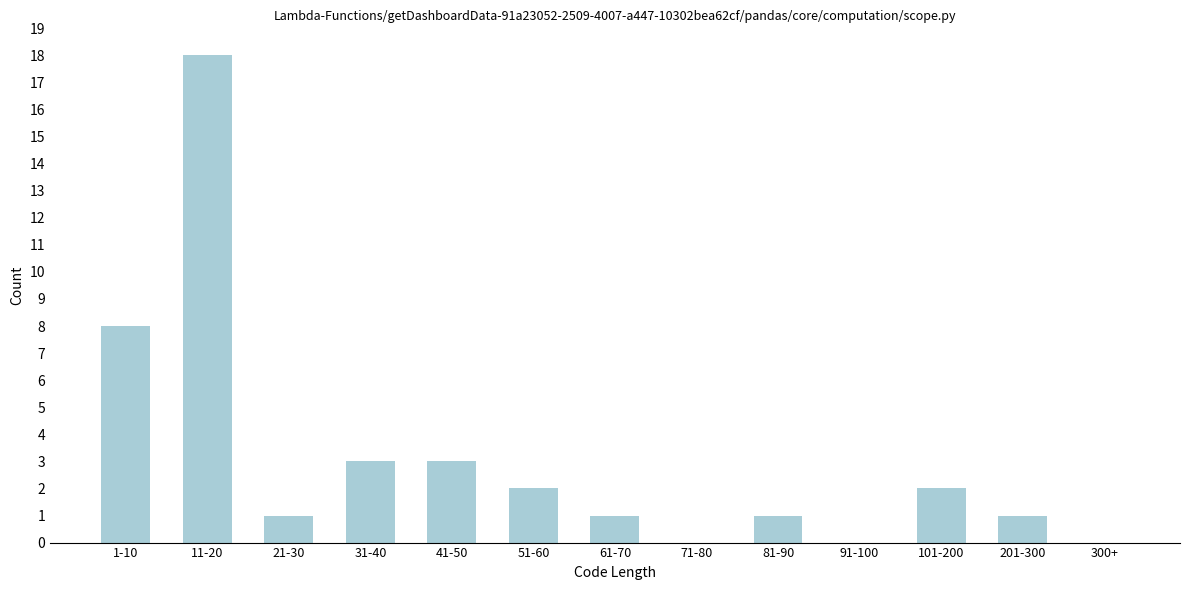

Reading left to right, what are all the values shown in this chart?

1-10=8	11-20=18	21-30=1	31-40=3	41-50=3	51-60=2	61-70=1	71-80=0	81-90=1	91-100=0	101-200=2	201-300=1	300+=0